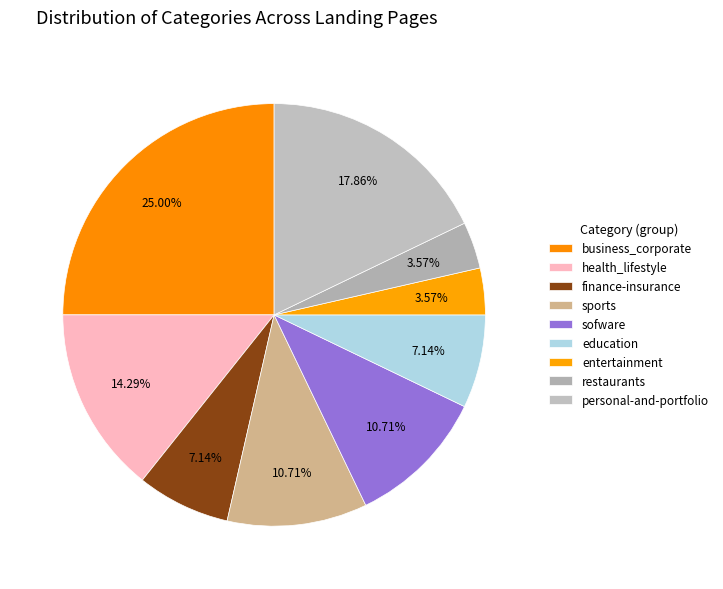

Which slice is the largest?

business_corporate